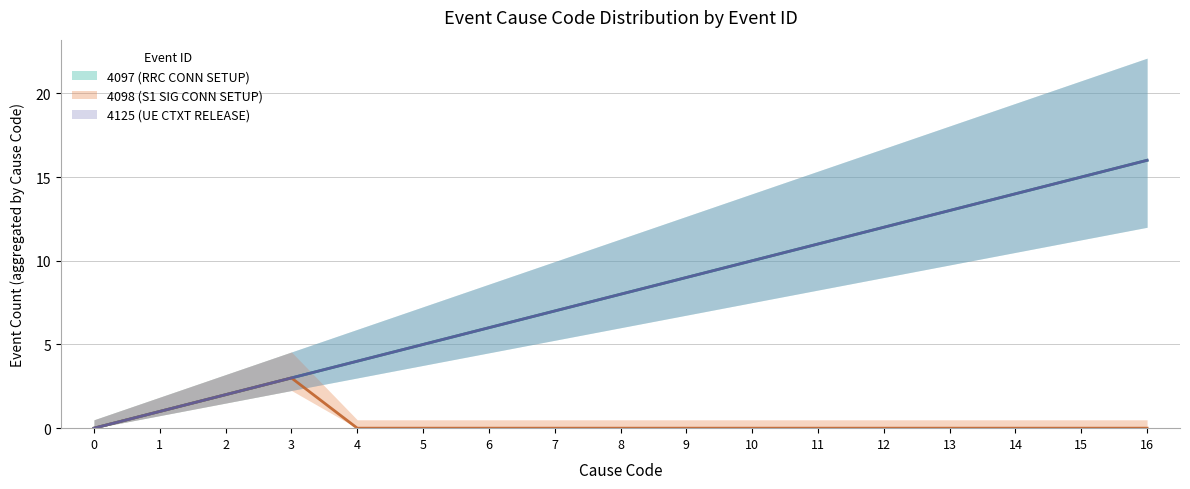

What is the difference between the maximum and minimum values in the 4125 (UE CTXT RELEASE) series?

16